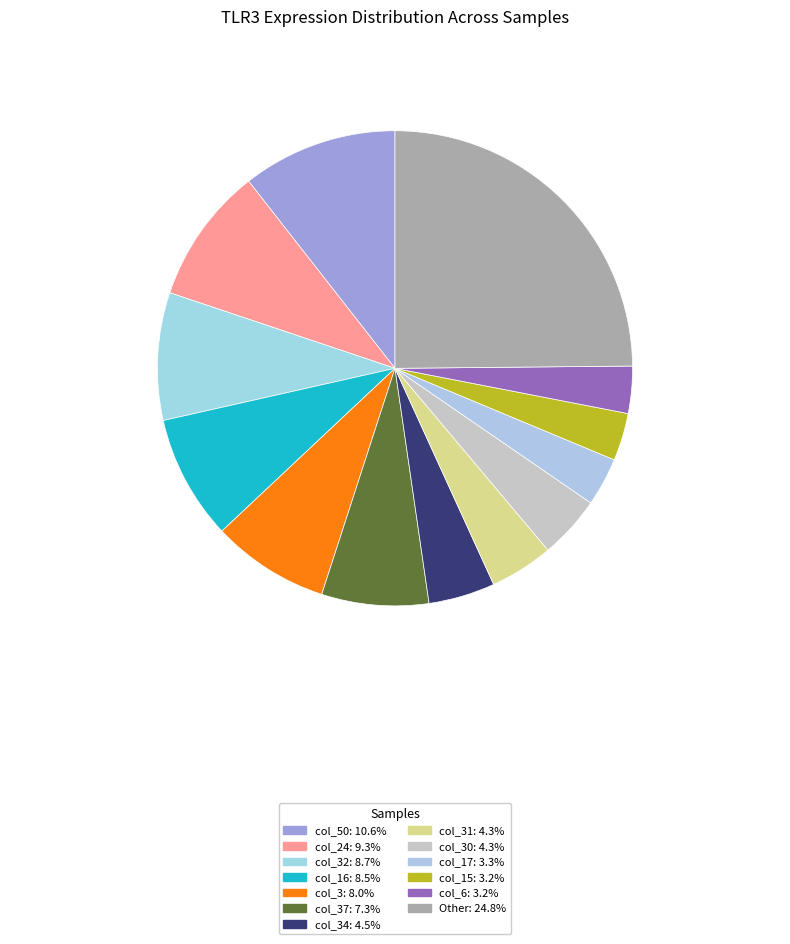

How many slices are in this pie chart?

13